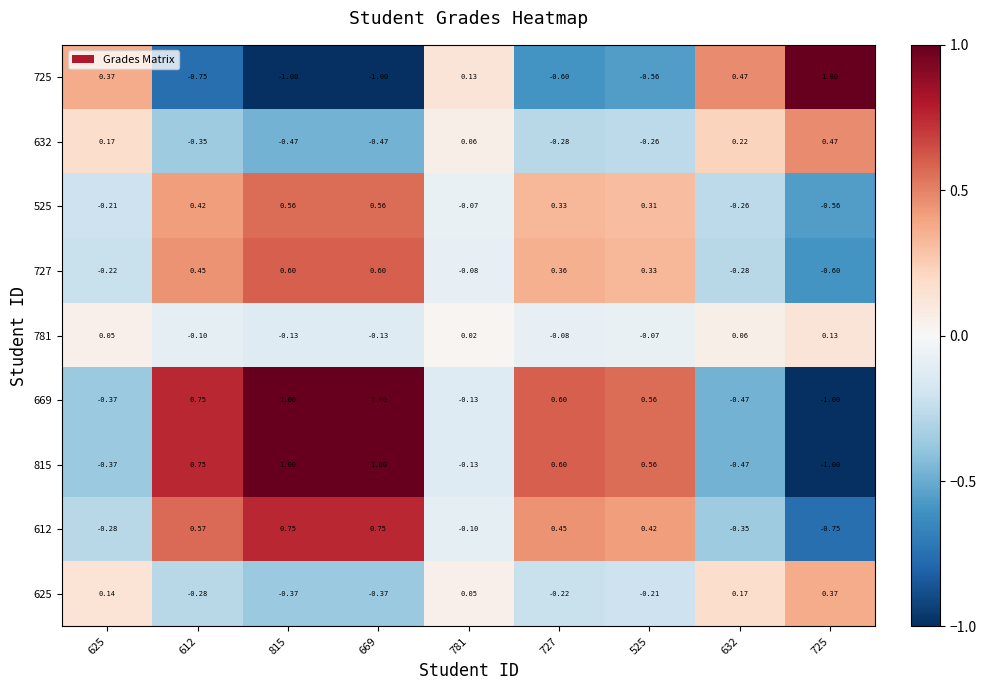

Is the value of 612 at 781 greater than the value of 725 at 612?

Yes